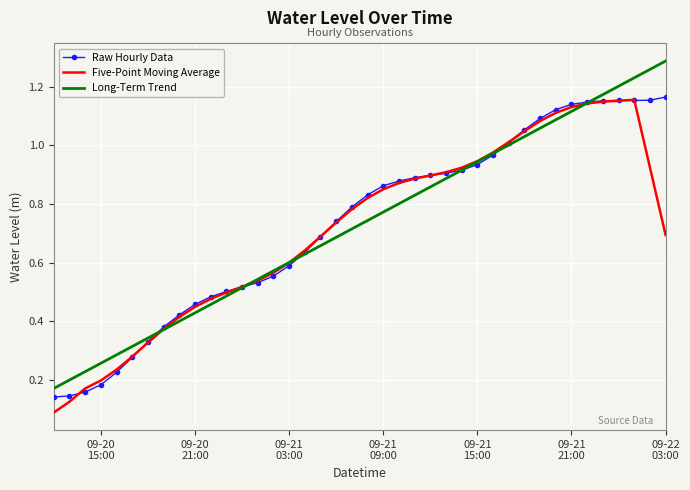

Which series ends up on top after the final intersection of Five-Point Moving Average and Long-Term Trend?

Long-Term Trend